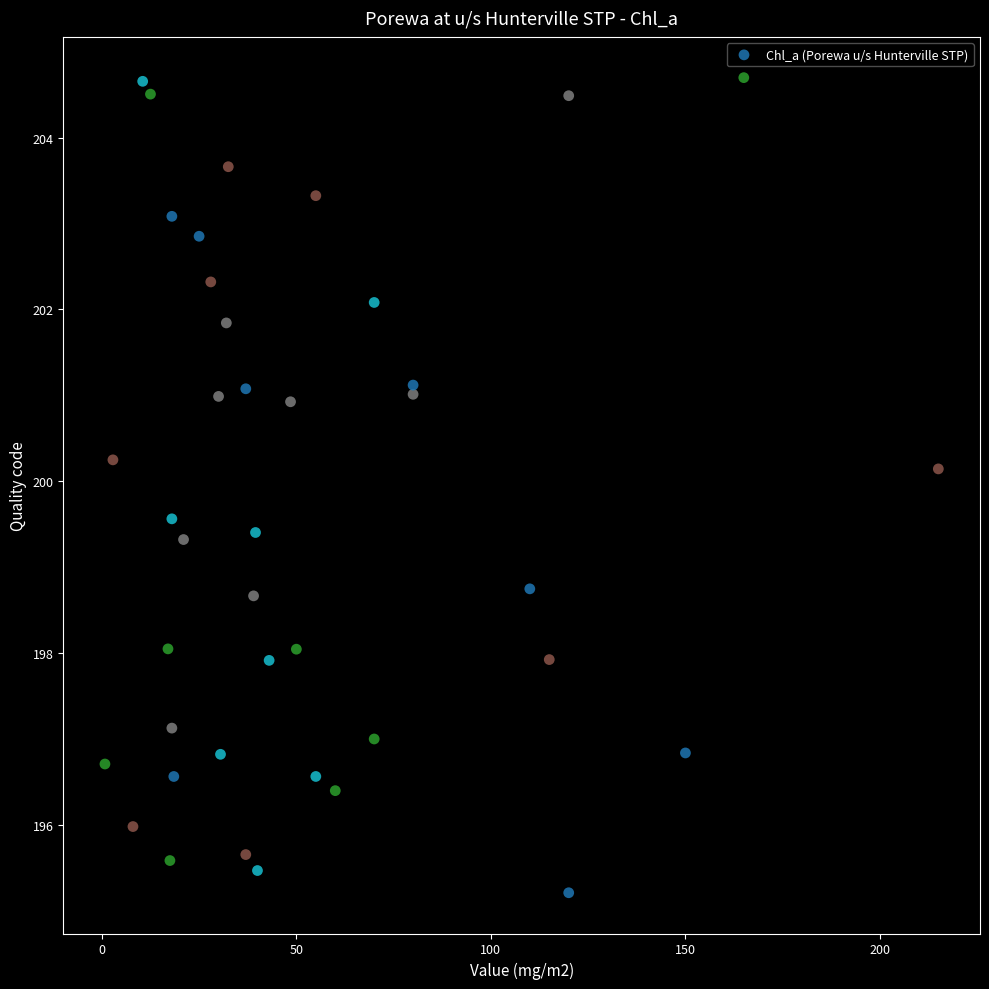

What is the range of X values (max minus min)?

214.2